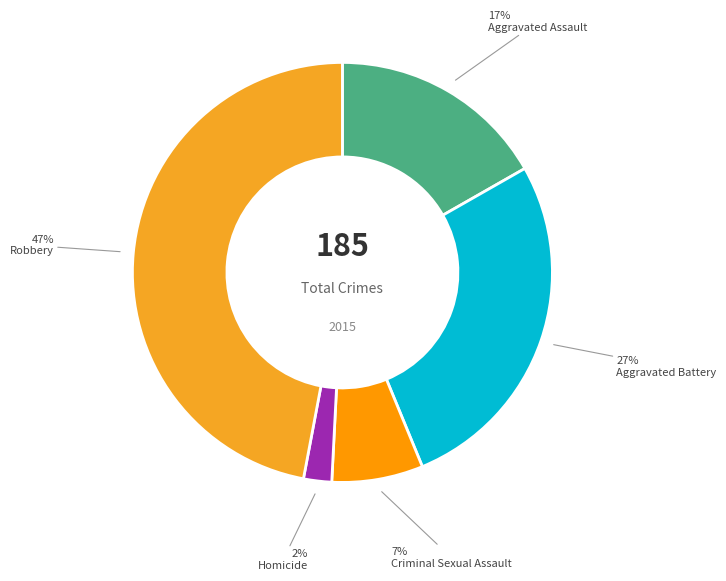

Do Aggravated Assault and Homicide together represent more than half of the pie?

No